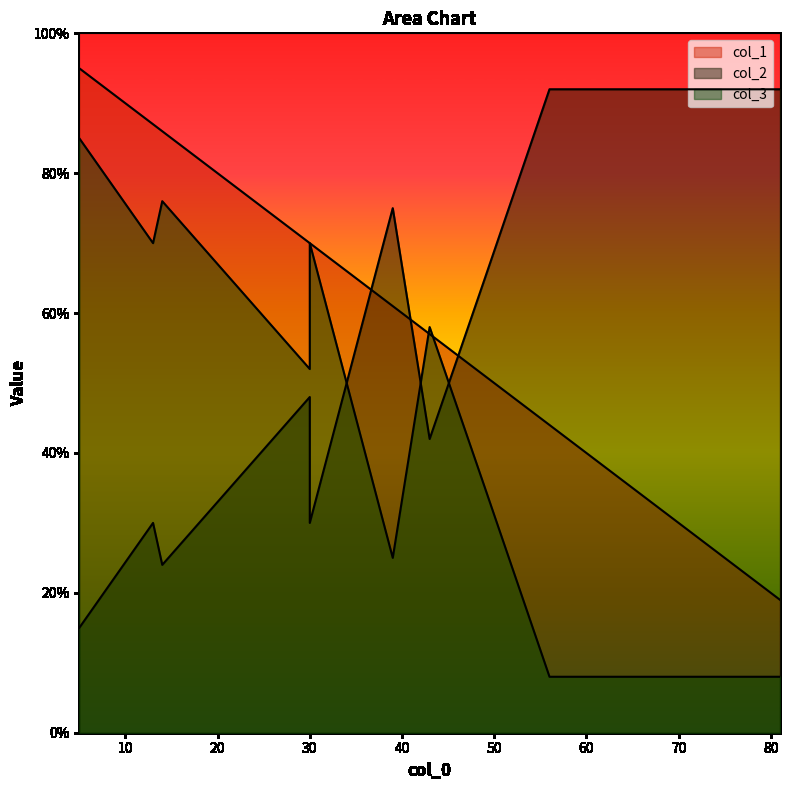

List the series in order of their peak value, highest first.

col_1, col_2, col_3